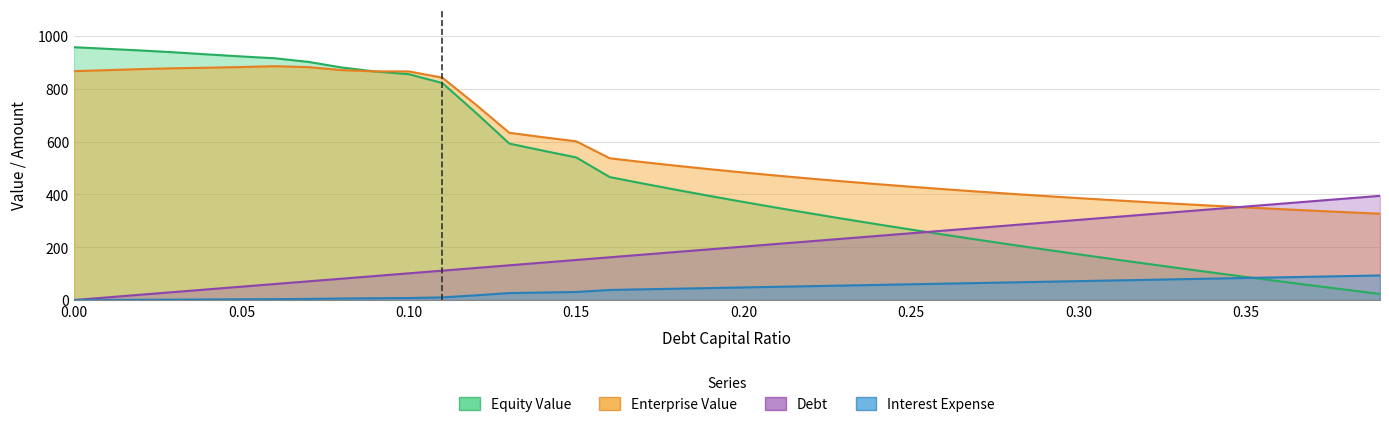

Where is Enterprise Value nearest to the value 606?

0.15